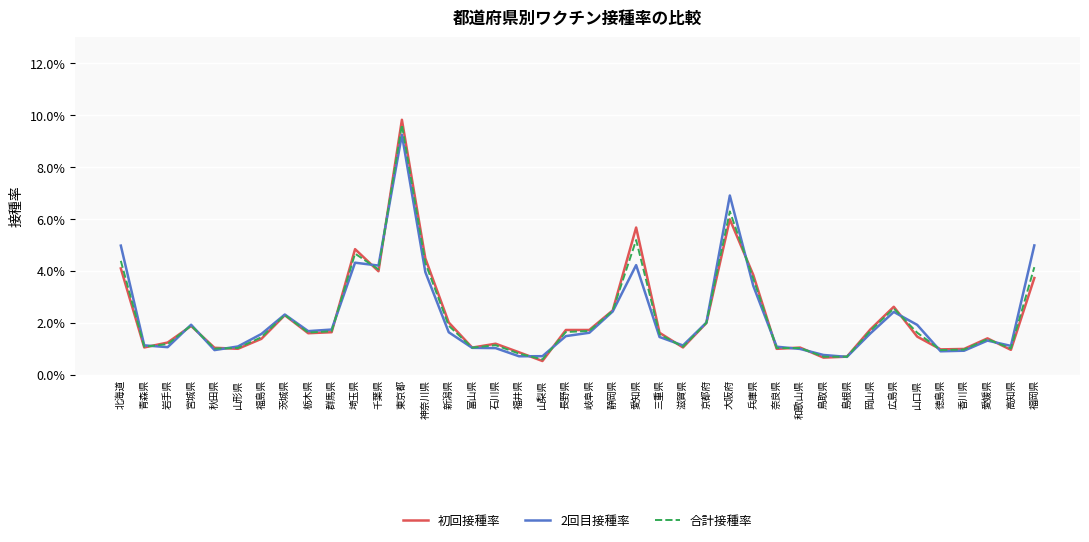

What is the difference between the maximum and minimum values in the 2回目接種率 series?

0.1